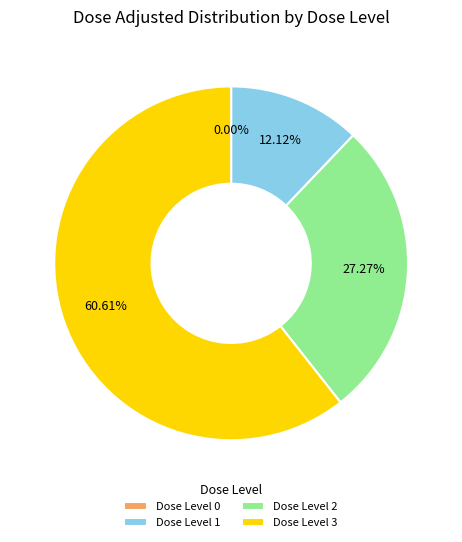

To the nearest percent, what is the difference between the 1 and 3 slice percentages?

48%